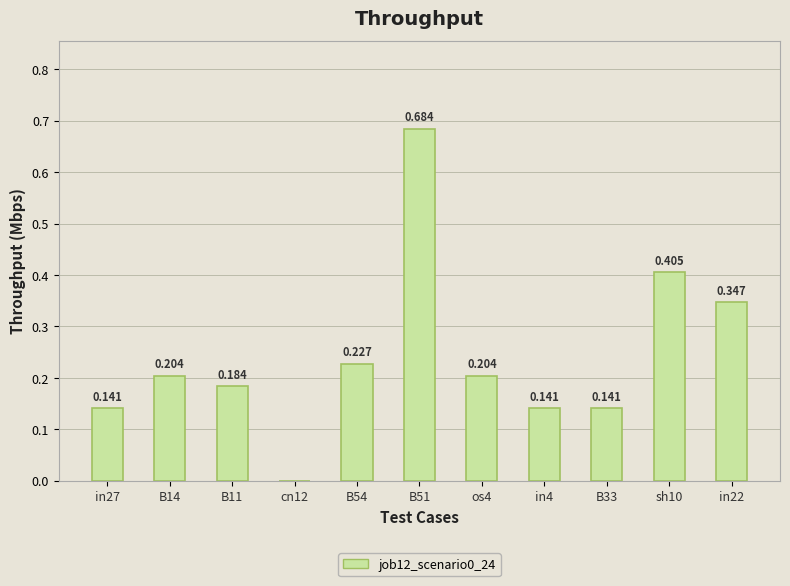

Are the bars horizontal?

No